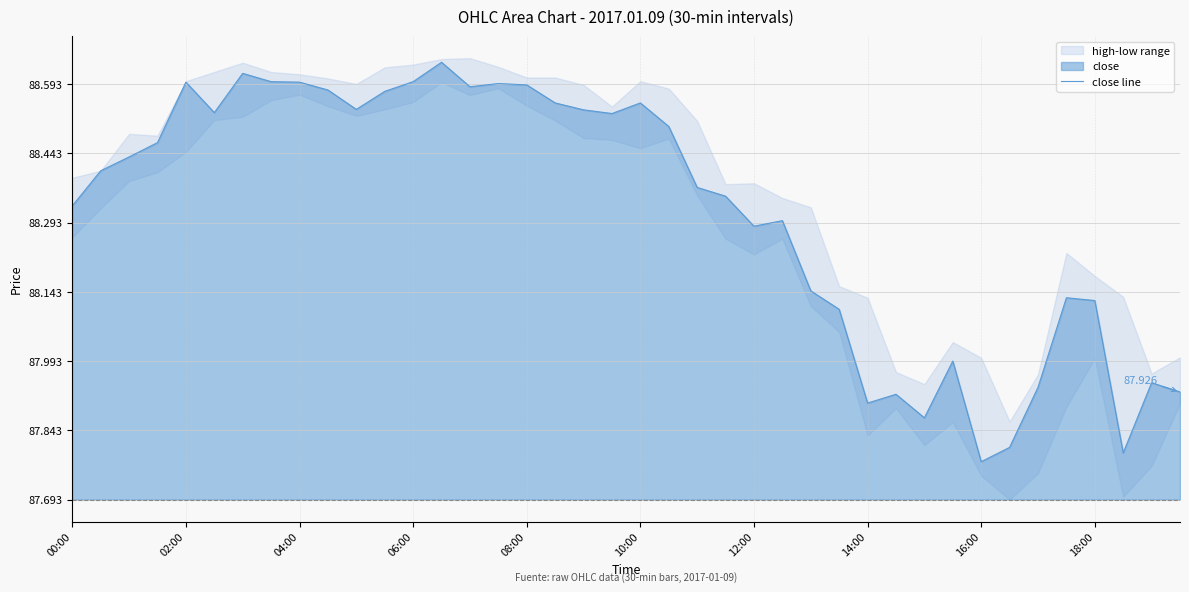

Which has a higher value, 33 or 32?

33